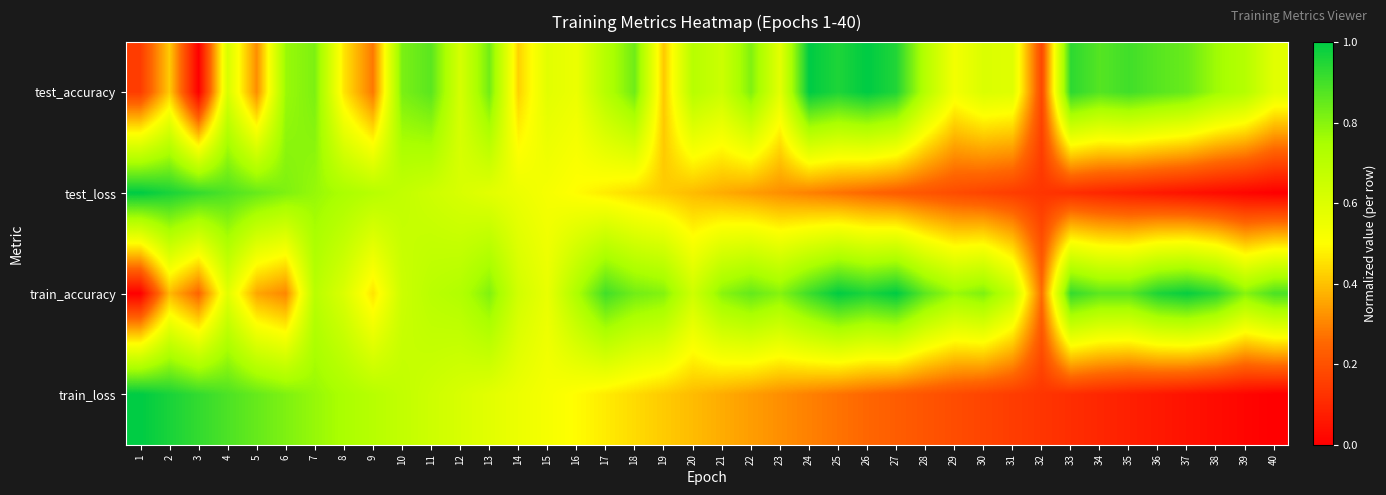

Which category has the lowest value across all series?

3